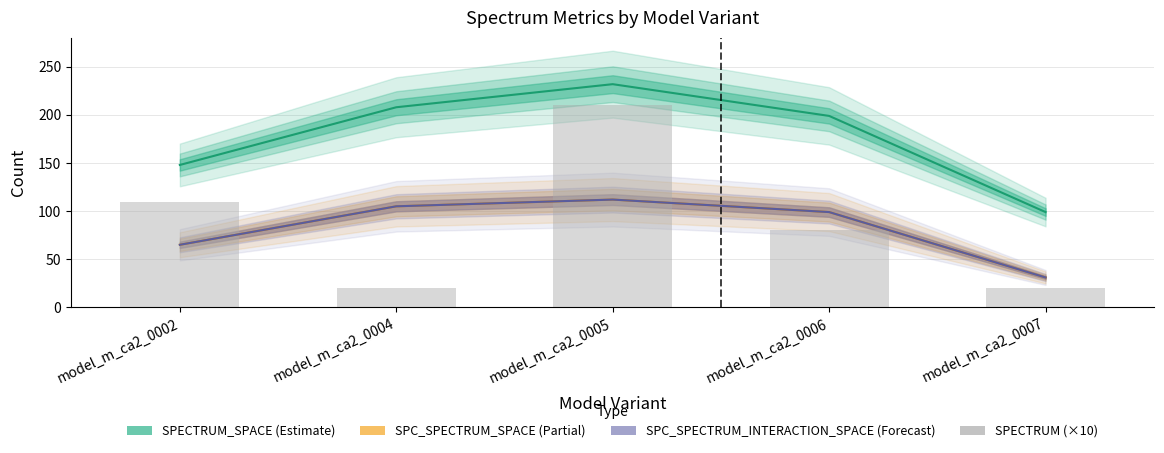

At which label is the value closest to 115?

model_m_ca2_0002